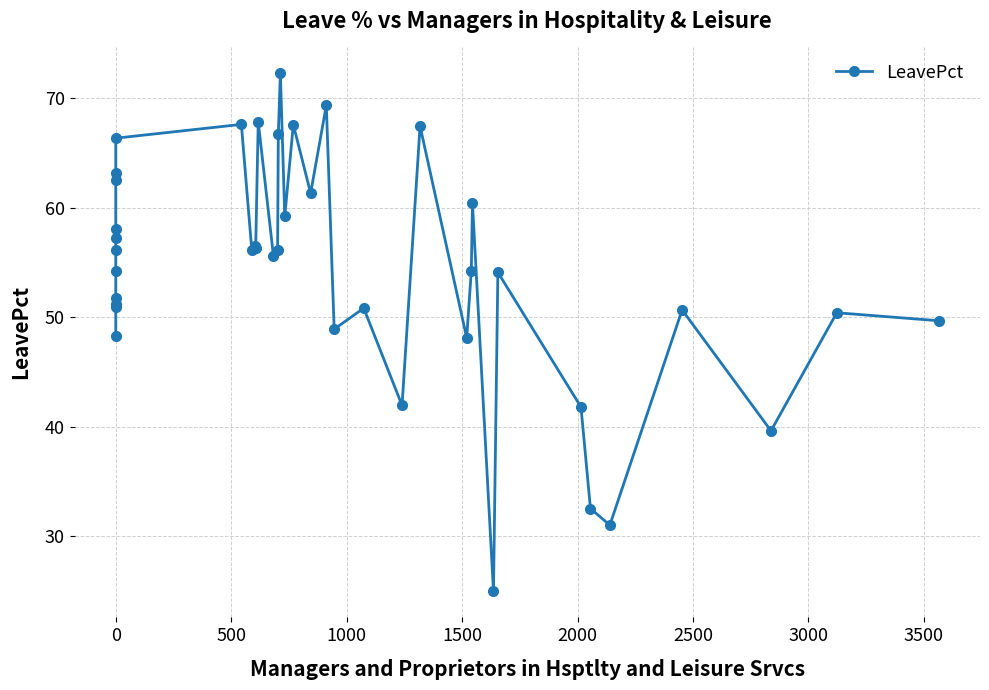

Is this an area chart (filled region under the line)?

No